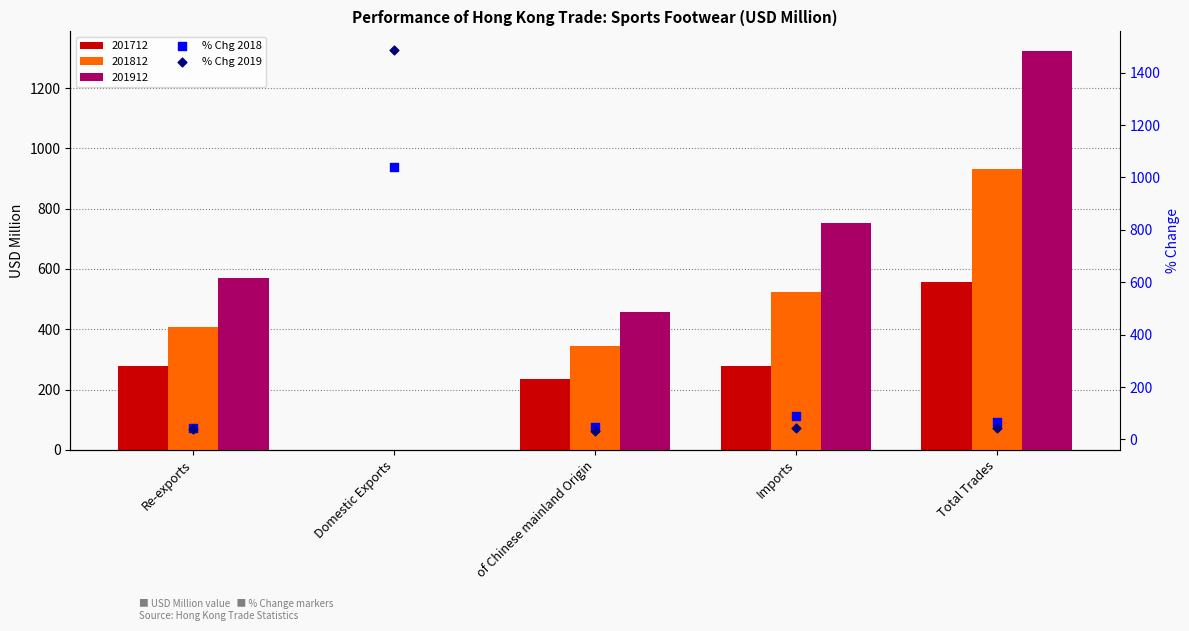

Which series contains the highest Y value?

% Chg 2019